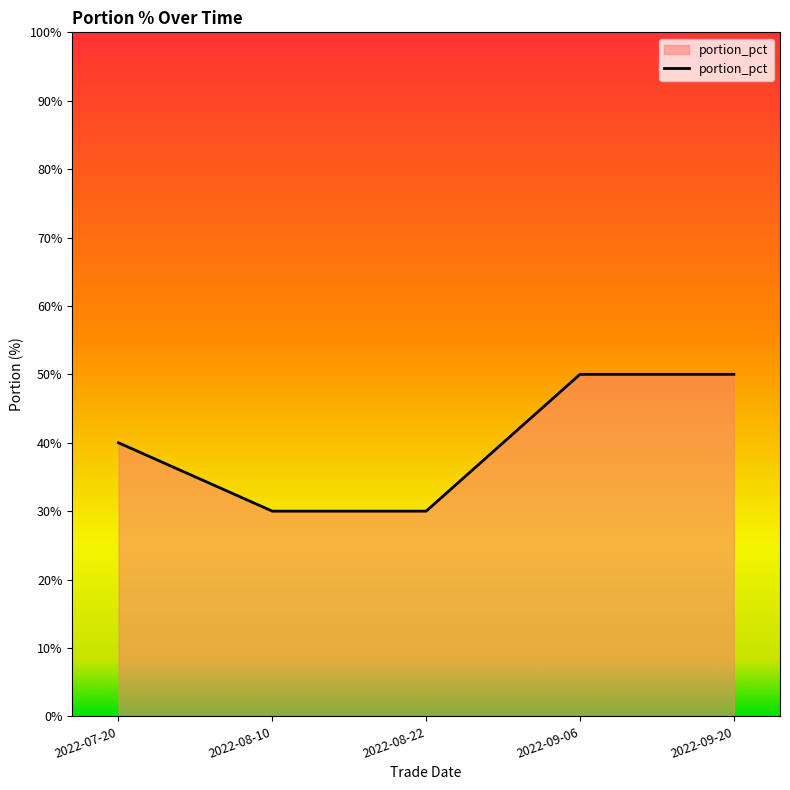

True or false: there are more than 2 points higher than both neighbors.

False